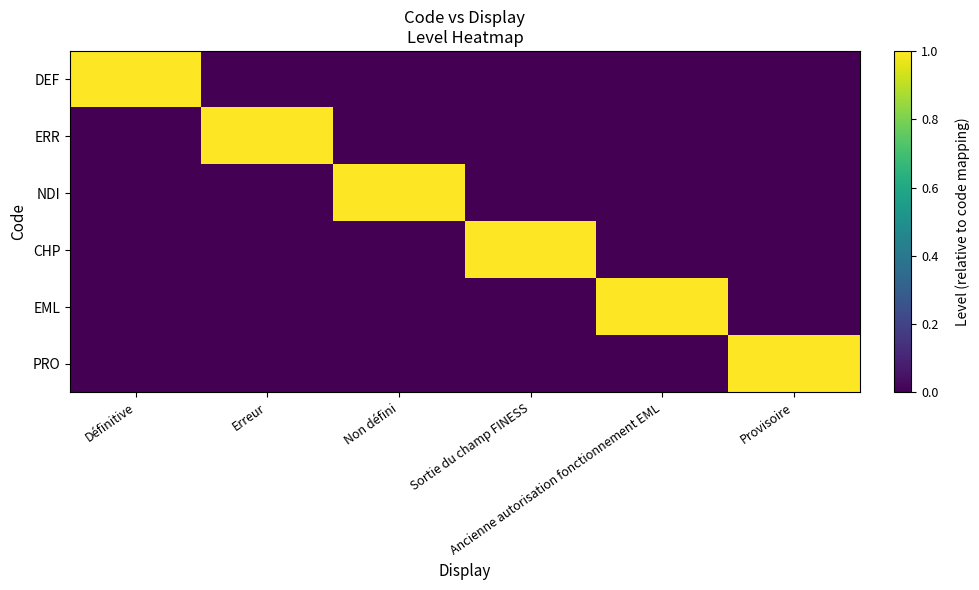

Reading left to right, extract all data points from this chart.

DEF: Définitive=1	Erreur=0	Non défini=0	Sortie du champ FINESS=0	Ancienne autorisation fonctionnement EML=0	Provisoire=0
ERR: Définitive=0	Erreur=1	Non défini=0	Sortie du champ FINESS=0	Ancienne autorisation fonctionnement EML=0	Provisoire=0
NDI: Définitive=0	Erreur=0	Non défini=1	Sortie du champ FINESS=0	Ancienne autorisation fonctionnement EML=0	Provisoire=0
CHP: Définitive=0	Erreur=0	Non défini=0	Sortie du champ FINESS=1	Ancienne autorisation fonctionnement EML=0	Provisoire=0
EML: Définitive=0	Erreur=0	Non défini=0	Sortie du champ FINESS=0	Ancienne autorisation fonctionnement EML=1	Provisoire=0
PRO: Définitive=0	Erreur=0	Non défini=0	Sortie du champ FINESS=0	Ancienne autorisation fonctionnement EML=0	Provisoire=1